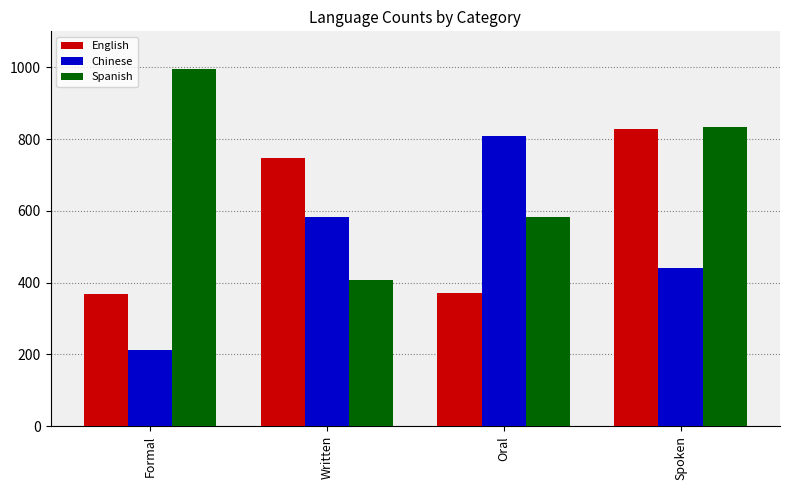

Where does the Spanish series first go above 834?

Formal